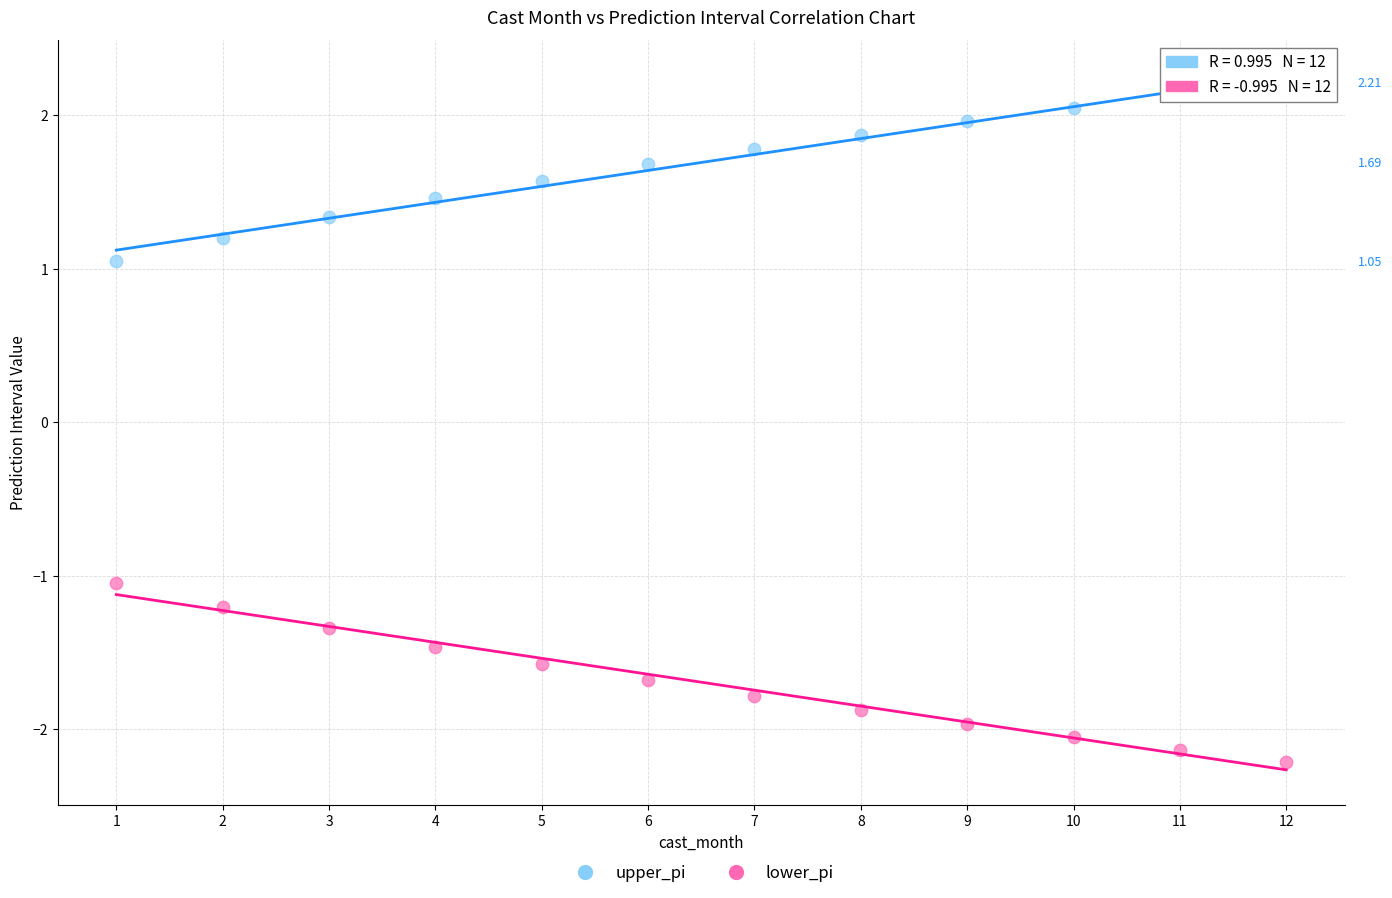

Which series reaches the maximum Y coordinate?

upper_pi